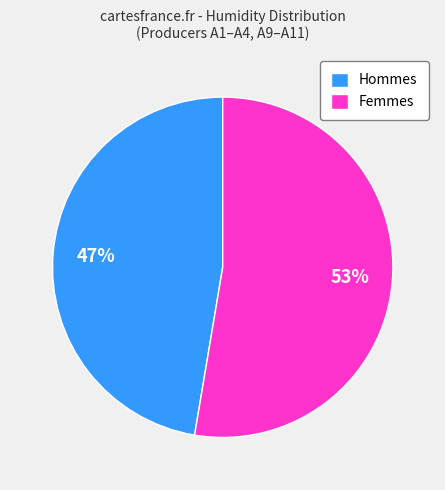

Is the sum of Hommes and Femmes greater than half?

Yes